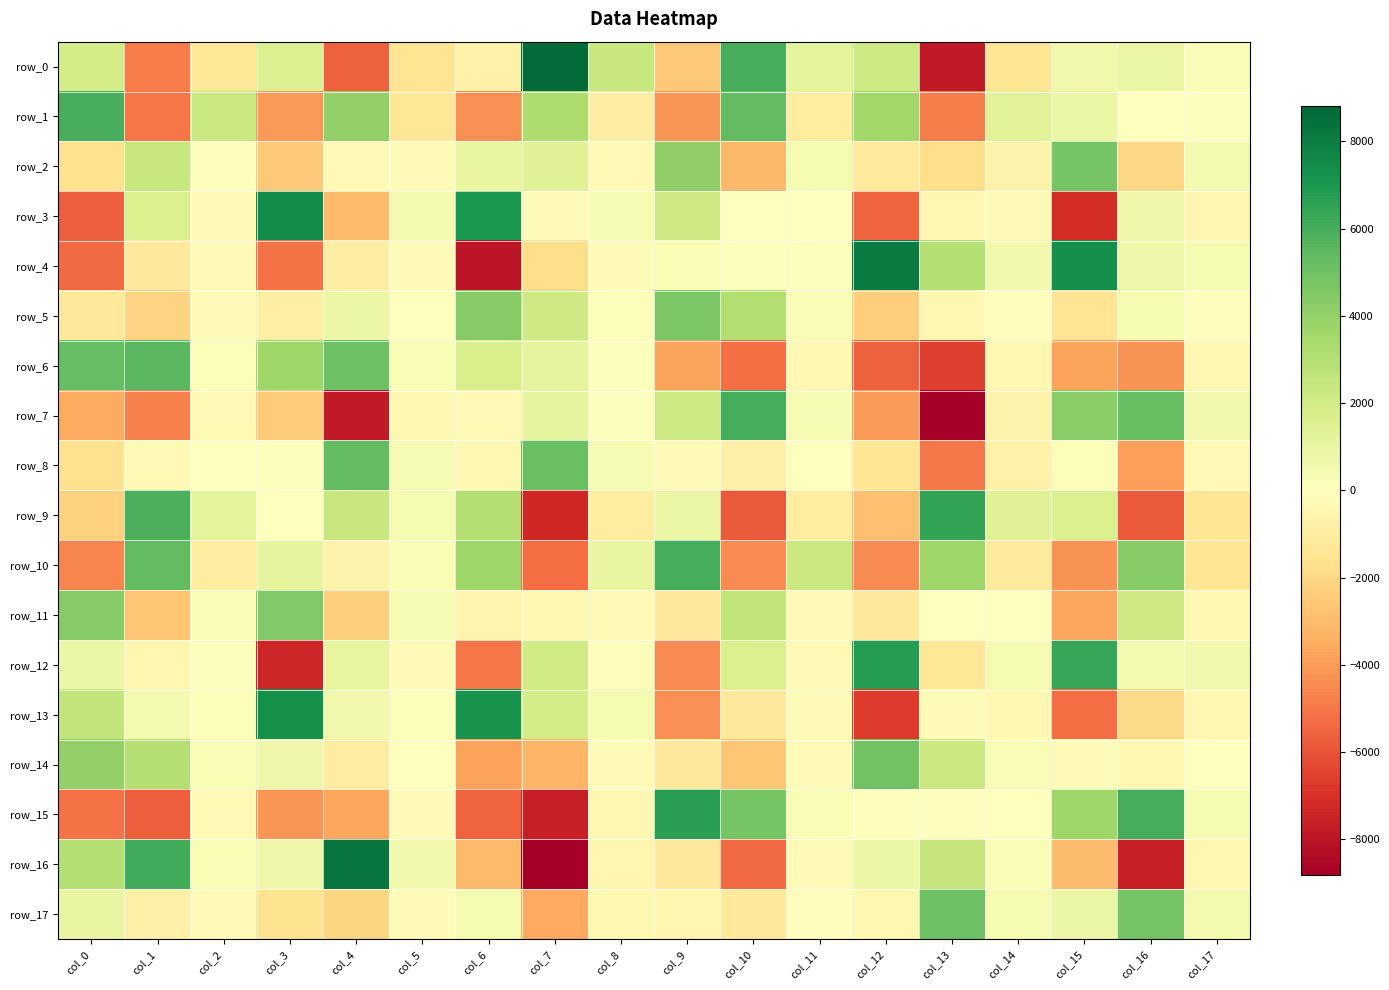

Which has a higher value, col_14 or col_13?

col_14